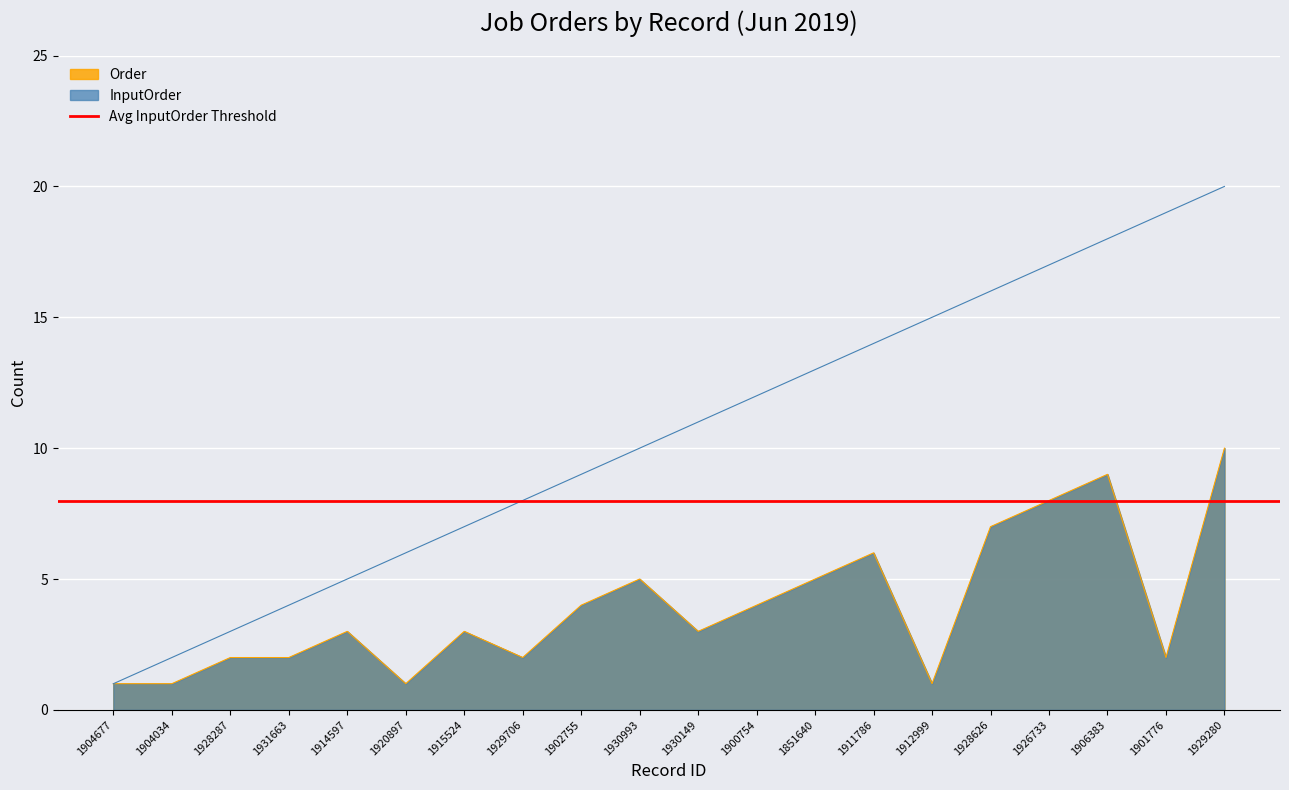

What is the average value of the Order series?

4